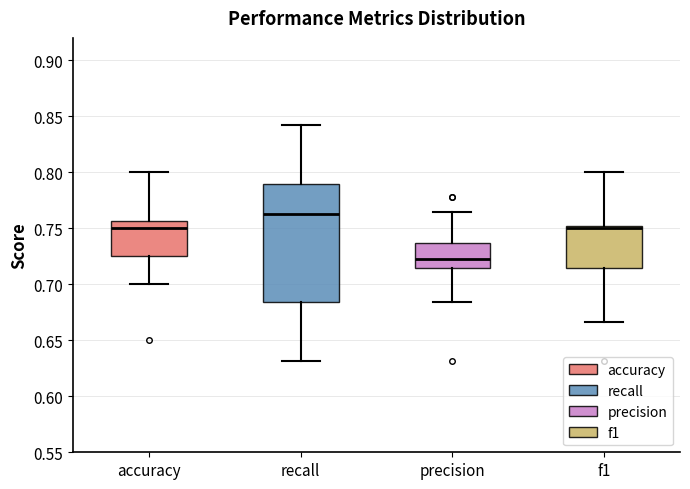

Reading left to right, transcribe this box plot: for each box, give where its median line is, the range the box spans, and where its two whiskers end, as read against the y-axis. The values are not printed on the chart, so give them approximately, as read against the axis.

accuracy: median 0.750, box 0.725 to 0.755, whiskers 0.700 to 0.800
recall: median 0.765, box 0.685 to 0.790, whiskers 0.630 to 0.840
precision: median 0.720, box 0.715 to 0.735, whiskers 0.685 to 0.765
f1: median 0.750 (just below the box's upper edge), box 0.715 to 0.750, whiskers 0.665 to 0.800